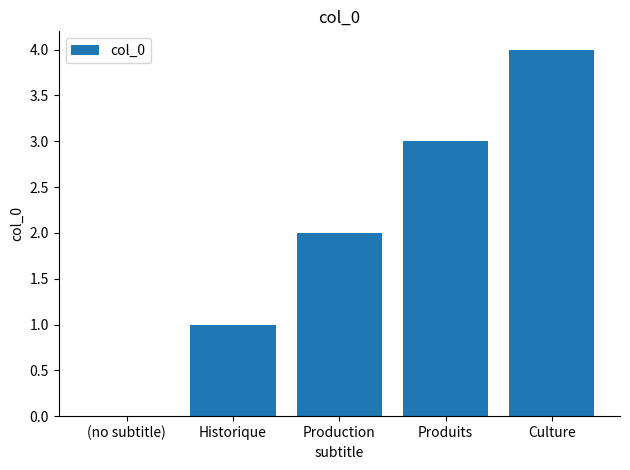

How many distinct data groups are displayed?

1